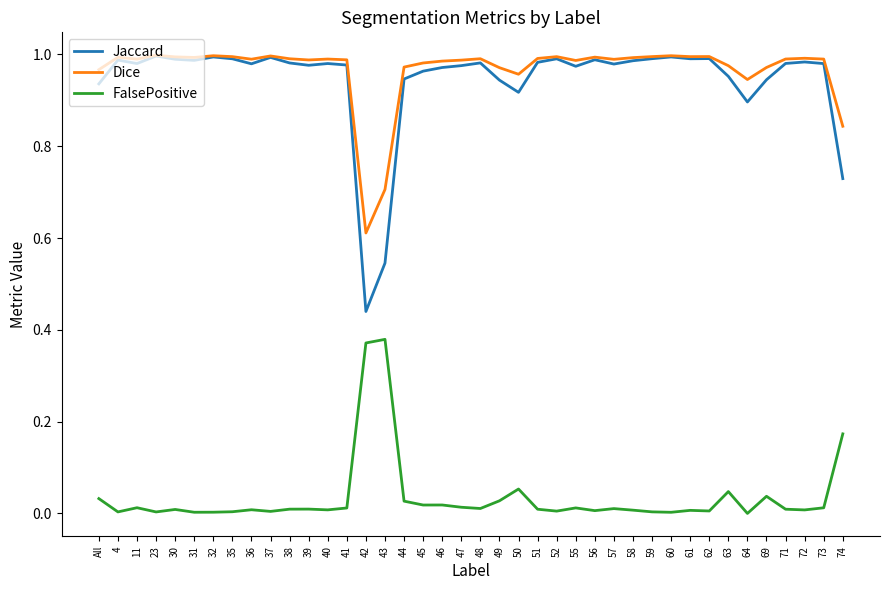

At which label does Jaccard reach its minimum?

42